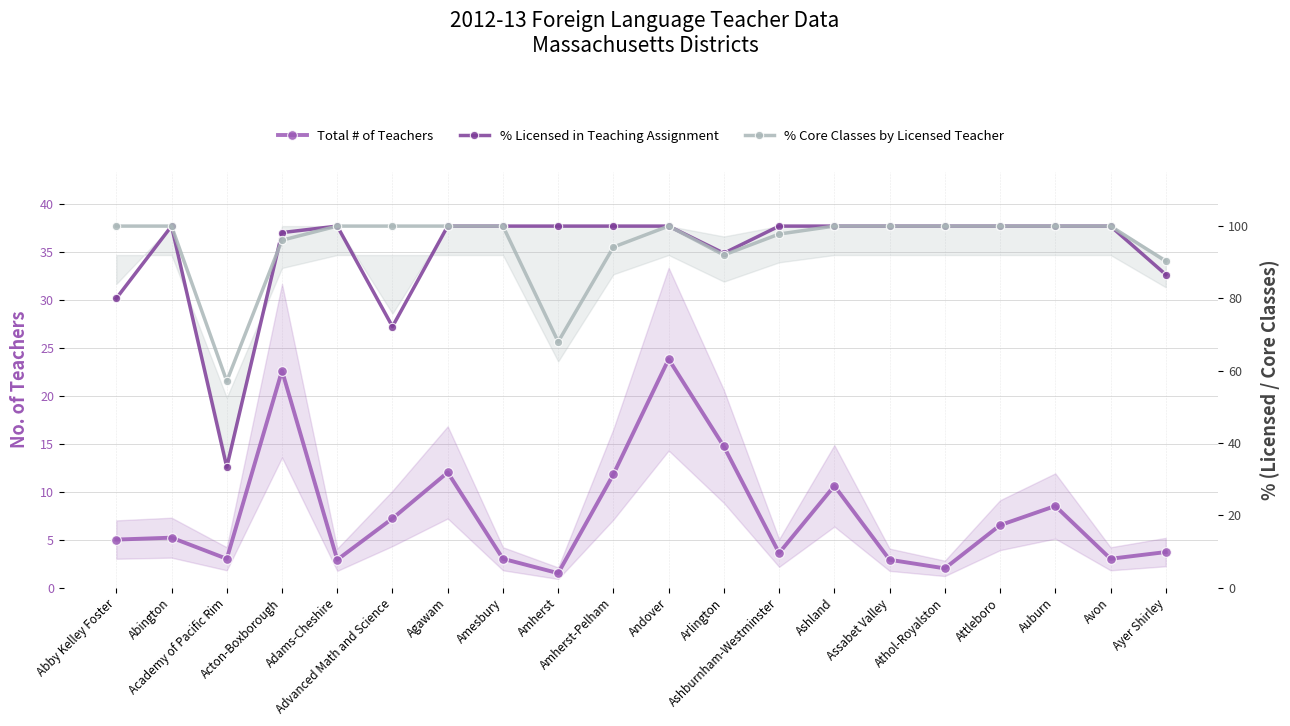

True or false: Total # of Teachers and % Core Classes by Licensed Teacher intersect in this chart.

False